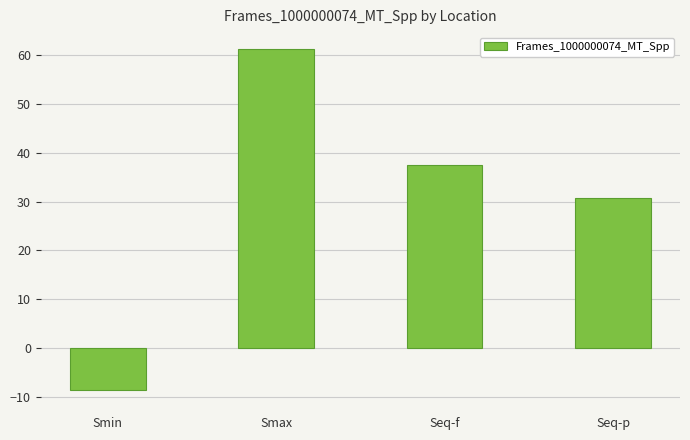

What is the sum of the values at Smax and Smin?

52.6